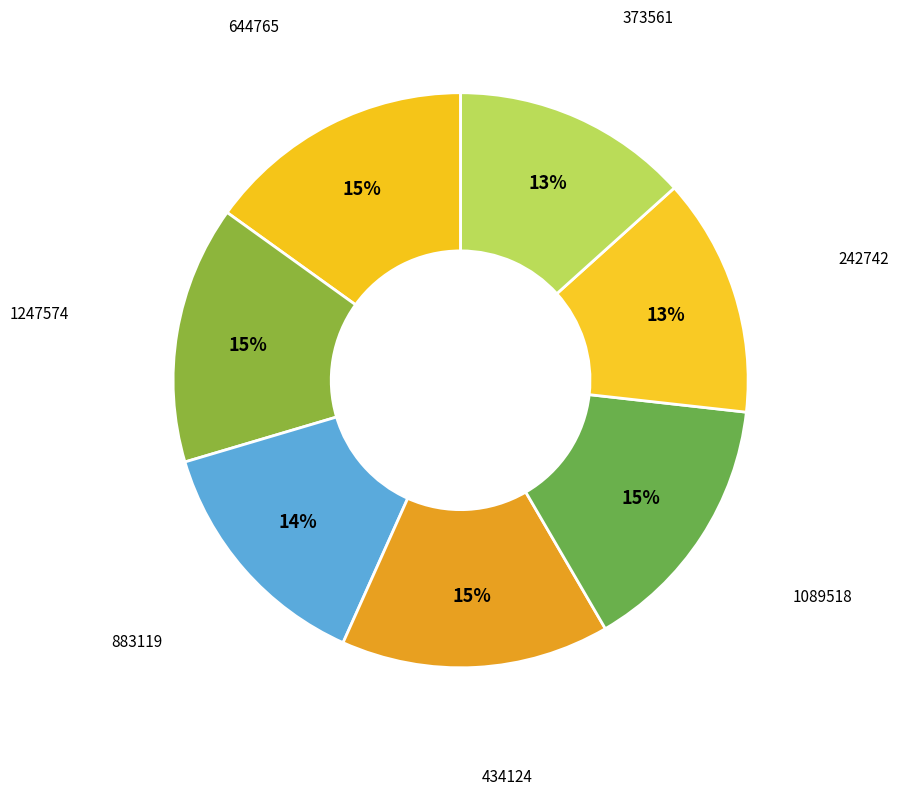

To the nearest percent, what is the difference between the largest and smallest slice percentages?

2%